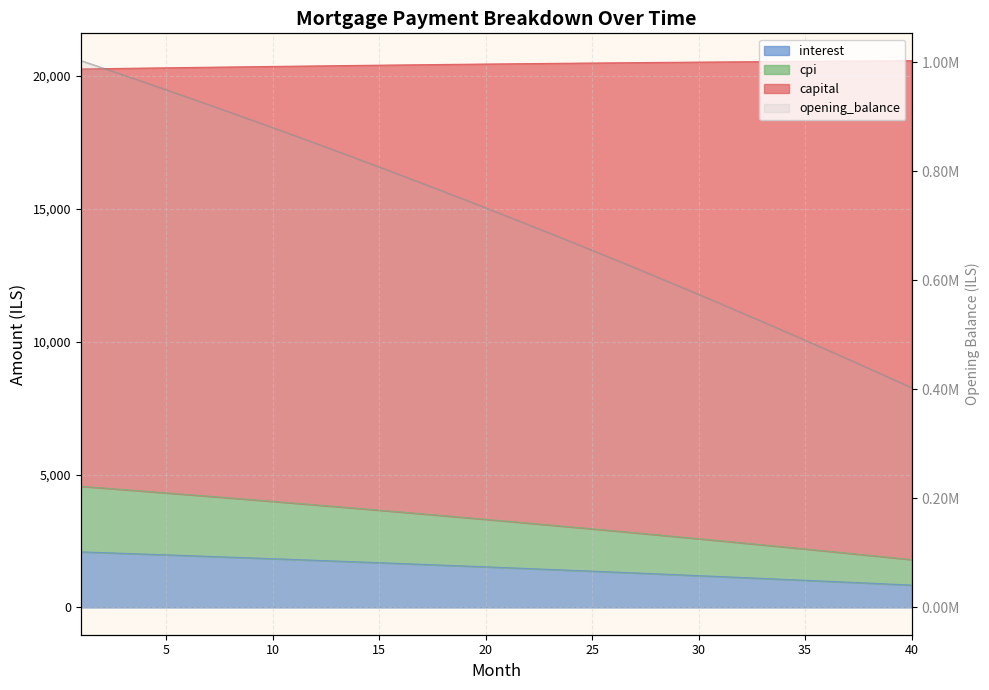

True or false: cpi and capital intersect in this chart.

False